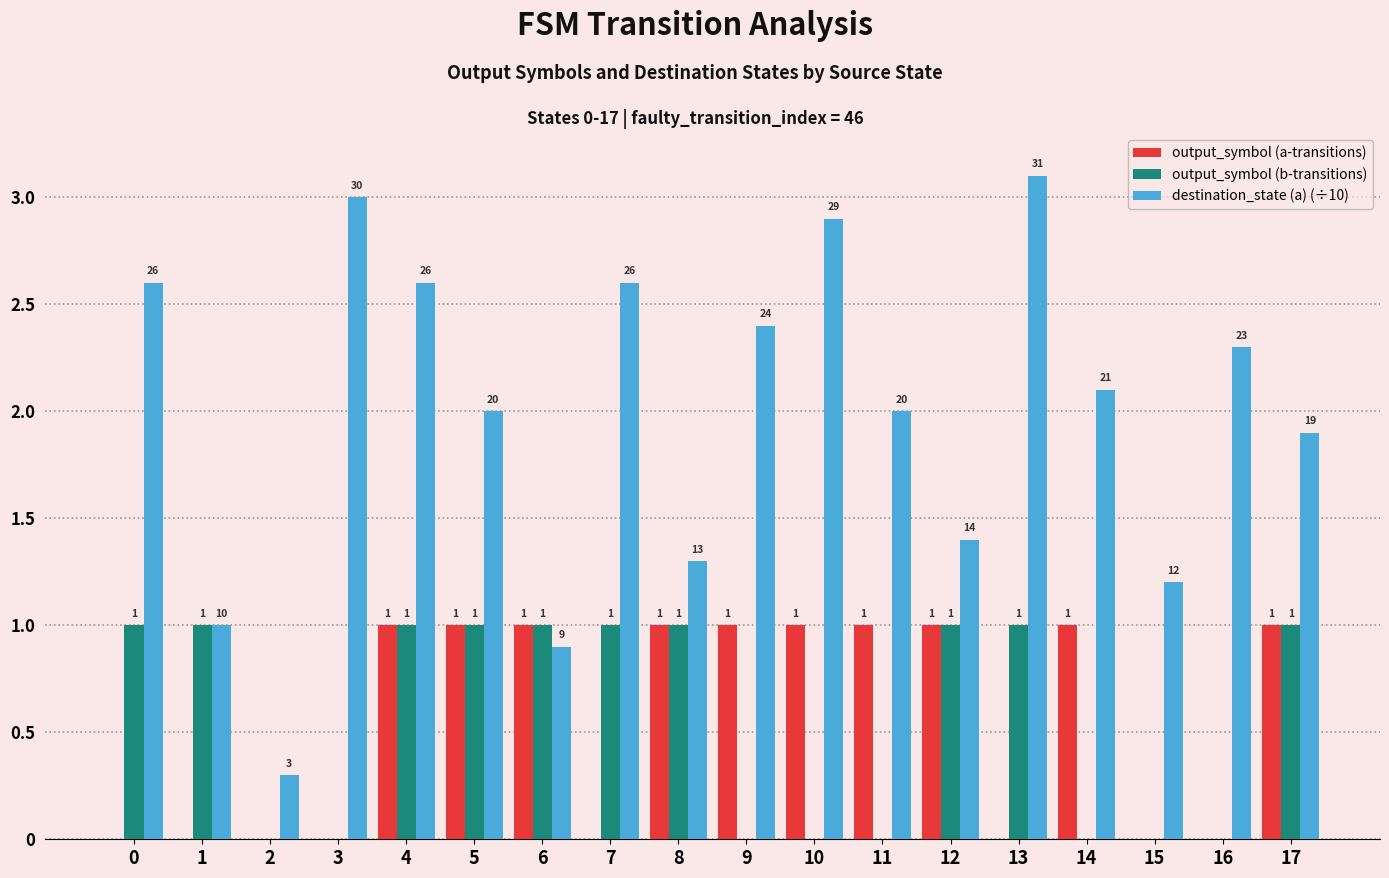

Are the bars horizontal?

No